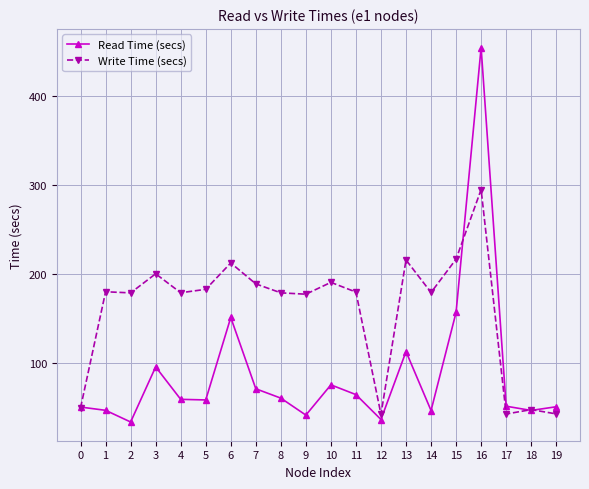

What is the value of the Read Time (secs) point at the 2nd from the left?

46.2